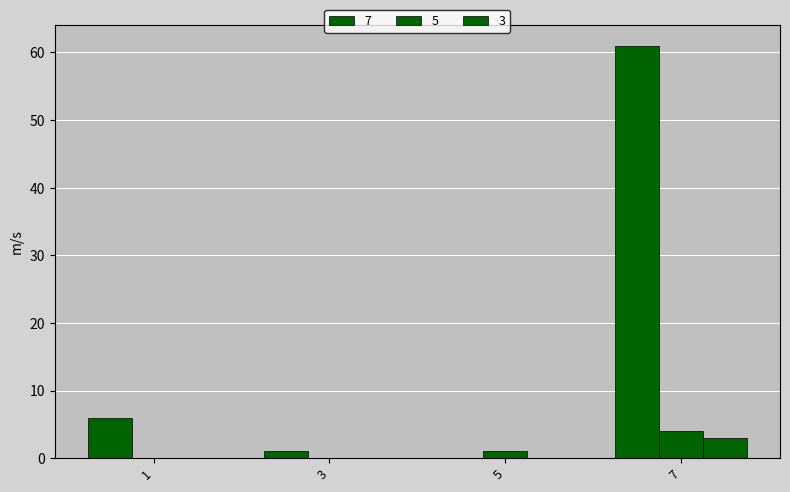

Does the chart contain stacked bars?

No